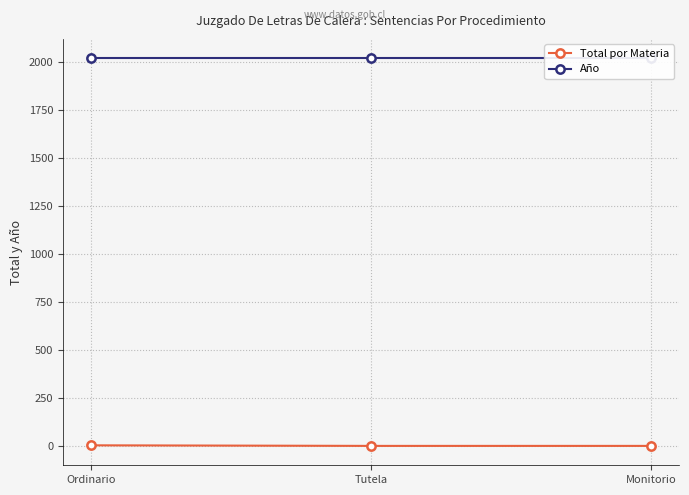

Reading right to left, transcribe all the data shown in this chart.

Total por Materia: Monitorio=1	Tutela=1	Ordinario=4
Año: Monitorio=2019	Tutela=2019	Ordinario=2019